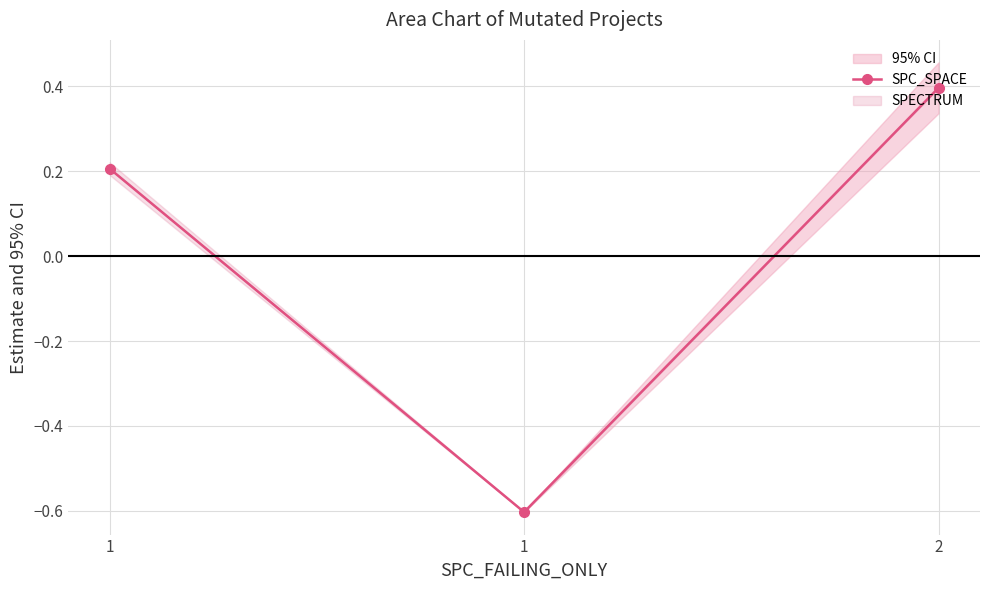

At which label does the data first exceed 0?

1